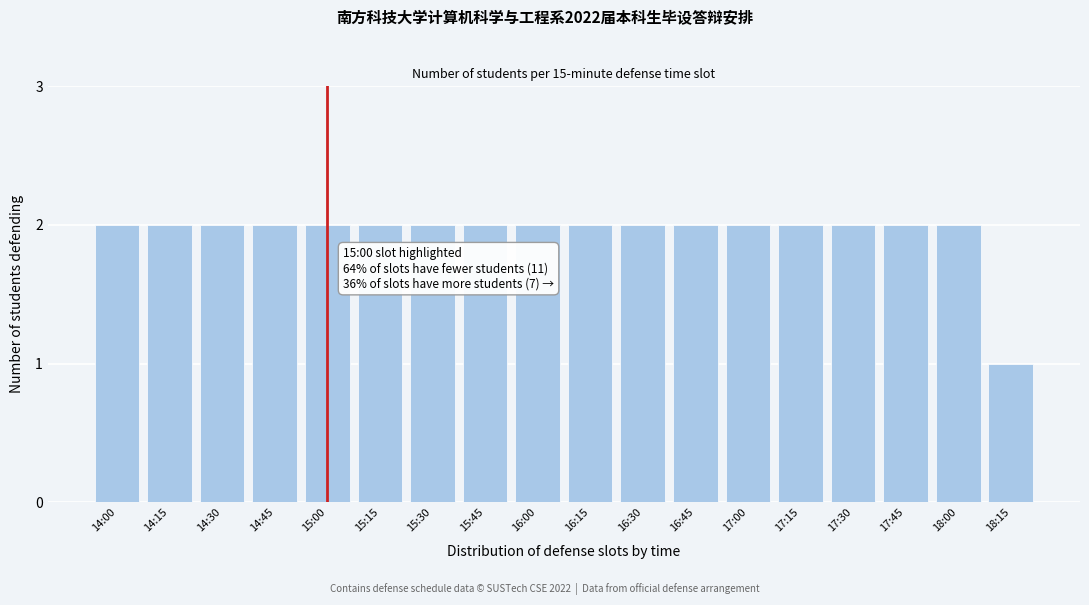

Reading left to right, extract all data points from this chart.

2	2	2	2	2	2	2	2	2	2	2	2	2	2	2	2	2	1